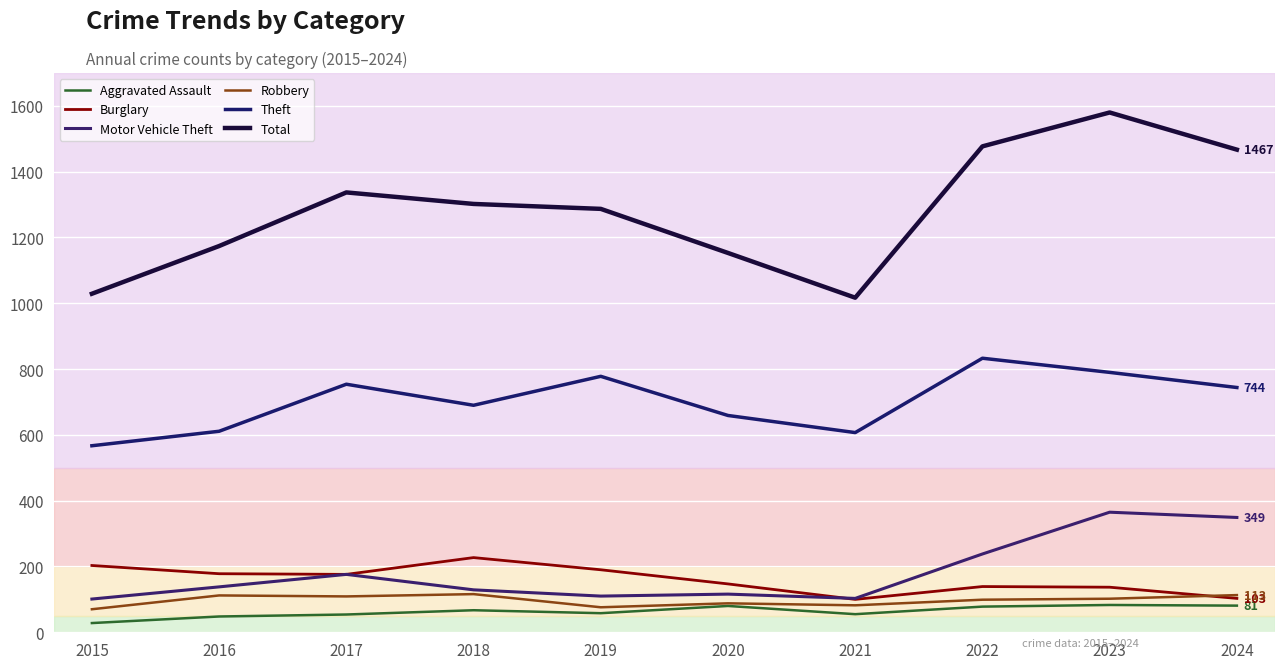

Between 2016 and 2023, which series saw the biggest shift?

Total